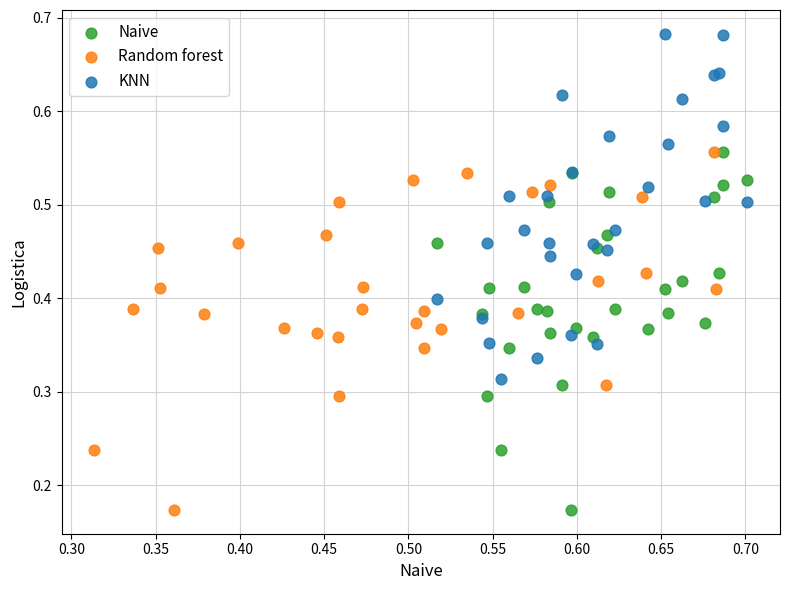

Which series contains the highest Y value?

KNN